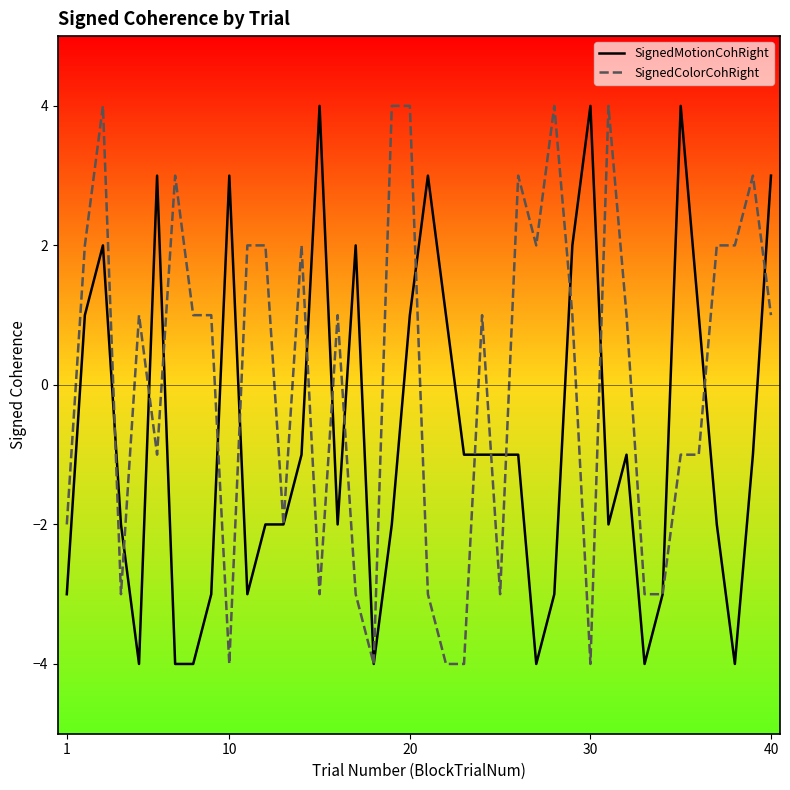

What is the smallest value displayed?

-4